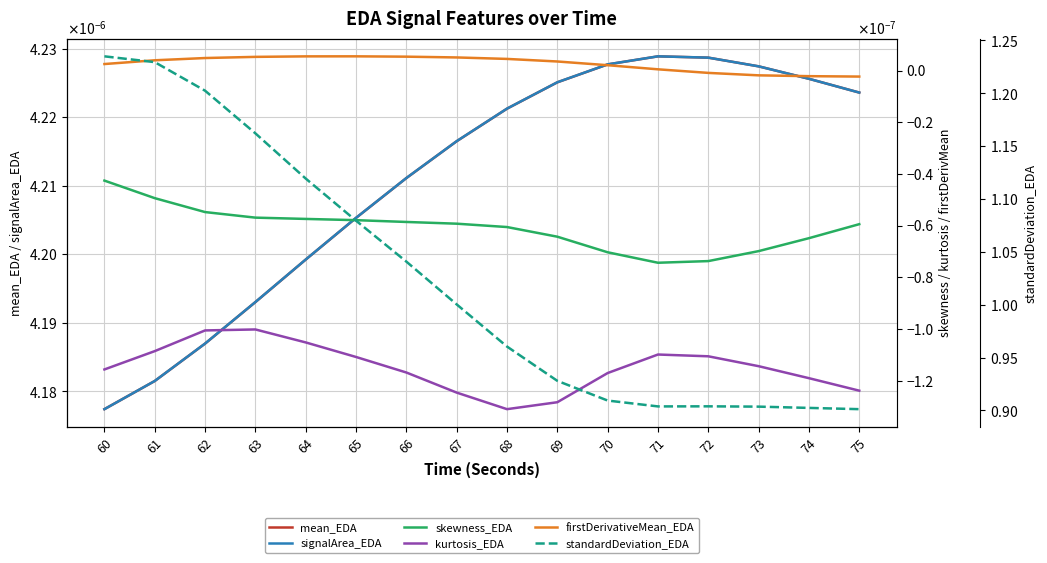

Which has a higher value, 65 or 67?

67